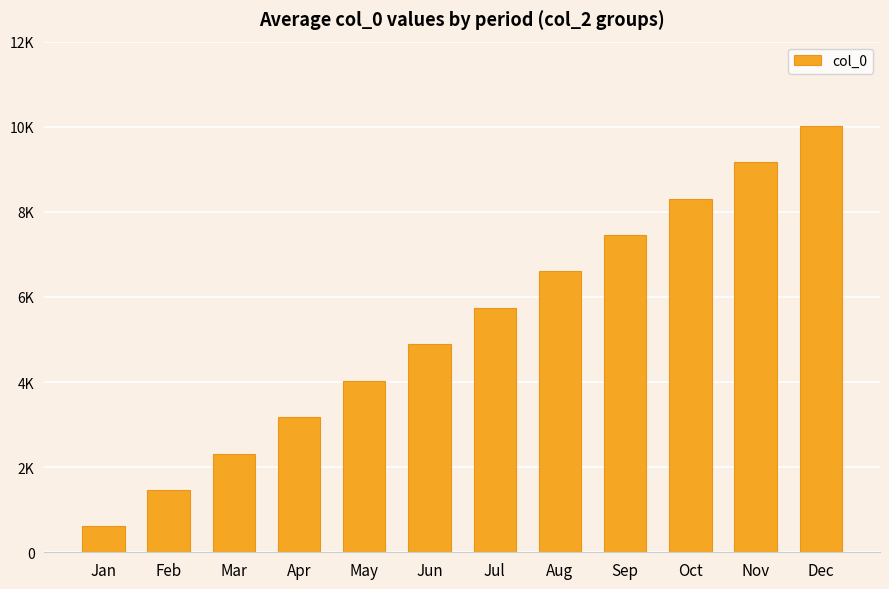

How many bars are there in total?

12